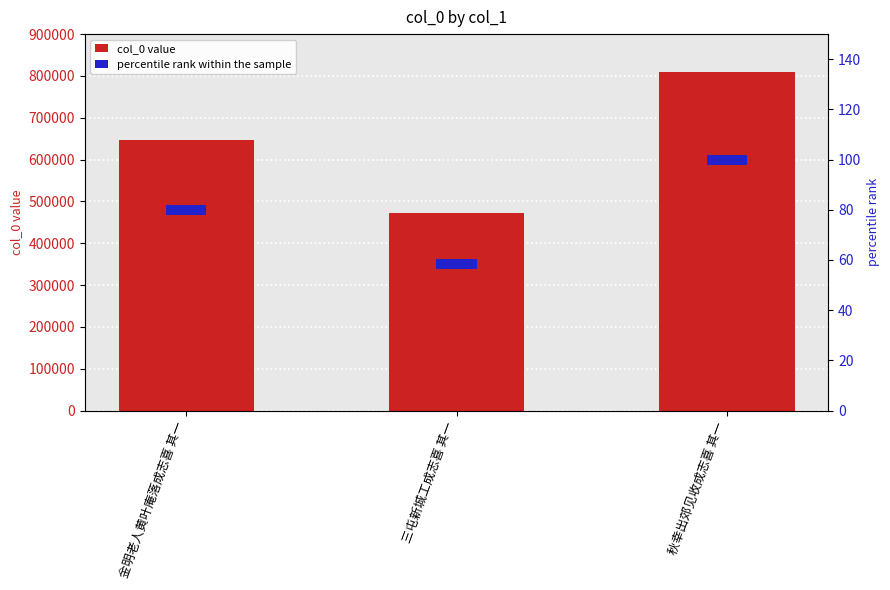

Is it true that percentile rank within the sample equals 5 at 秋幸出郊见收成志喜 其一?

False